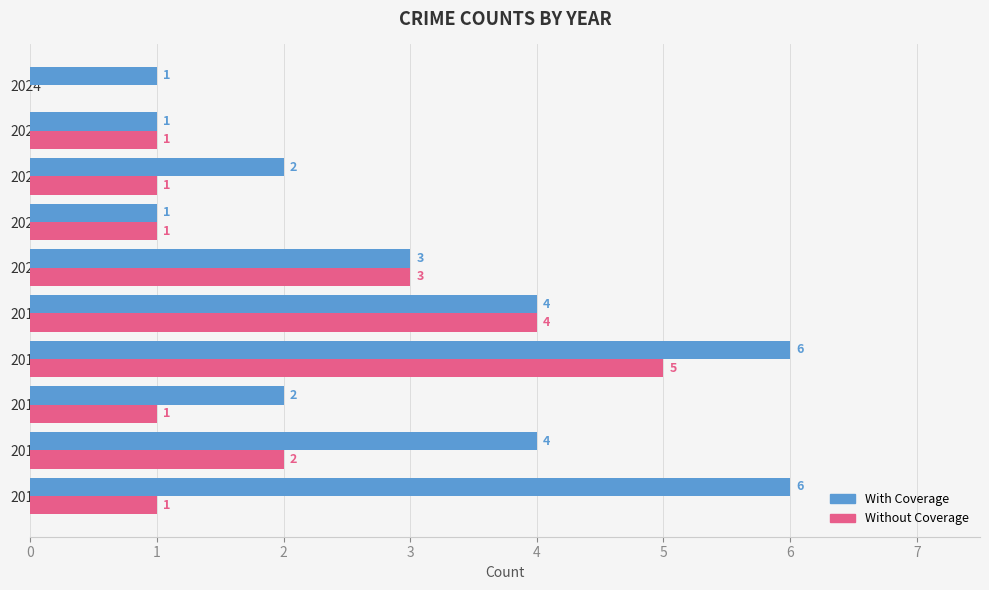

At which label is With Coverage closest to 3?

2020